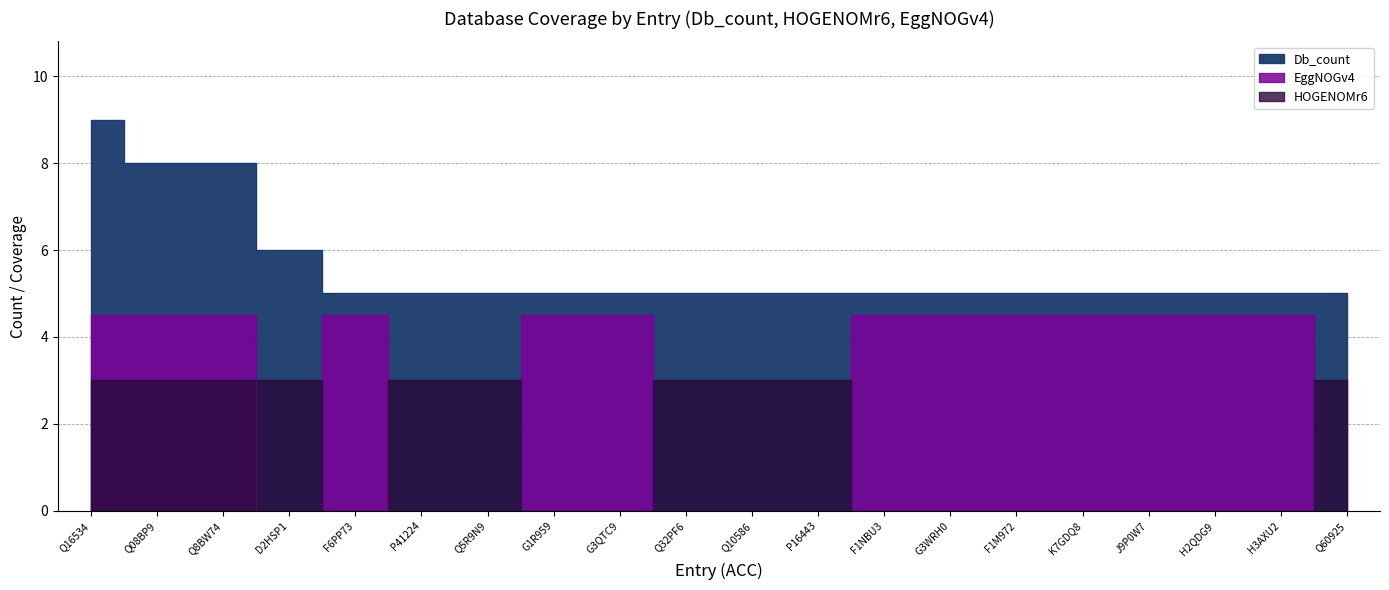

How many categories are shown in the chart?

20